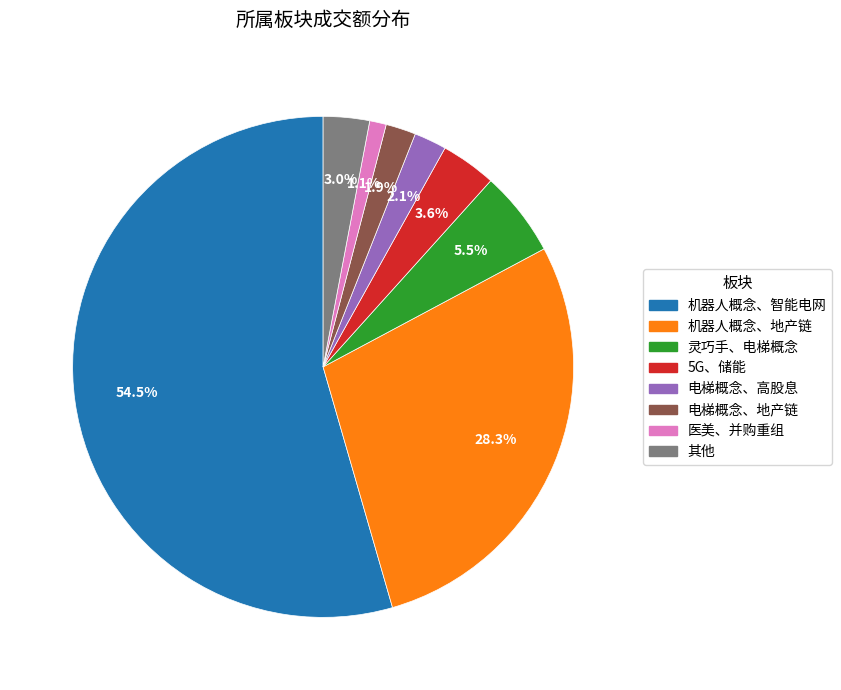

Is there any slice that represents more than half of the pie?

Yes